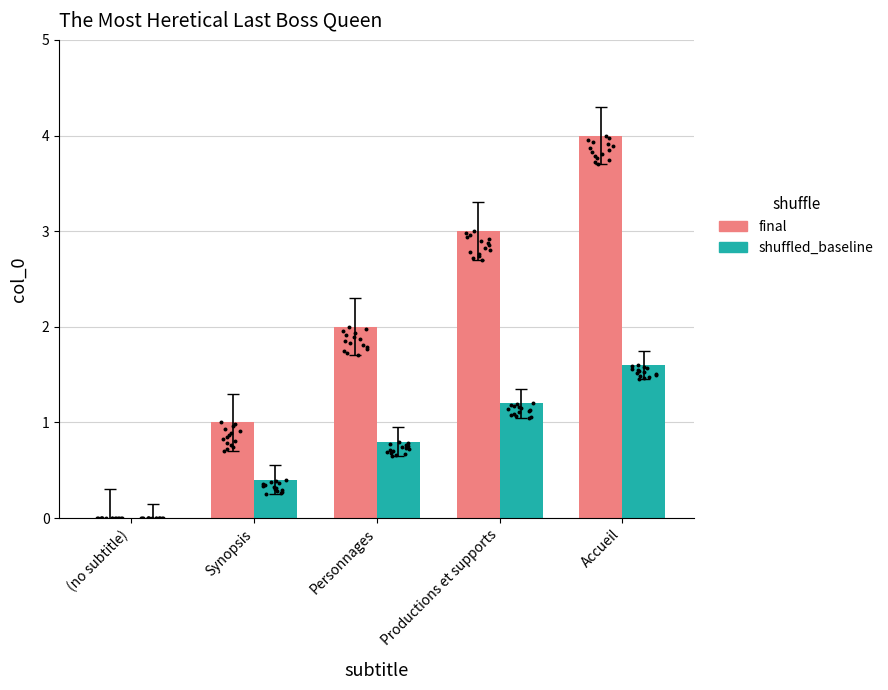

What is the total value across all series at Productions et supports?

4.2